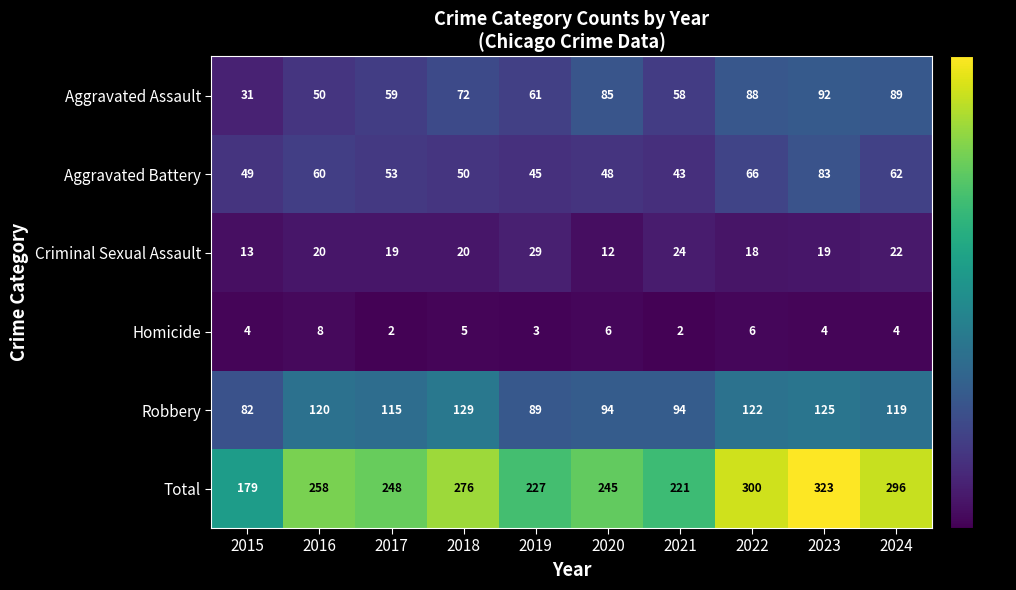

Which category has the lowest value in the Criminal Sexual Assault series?

2020